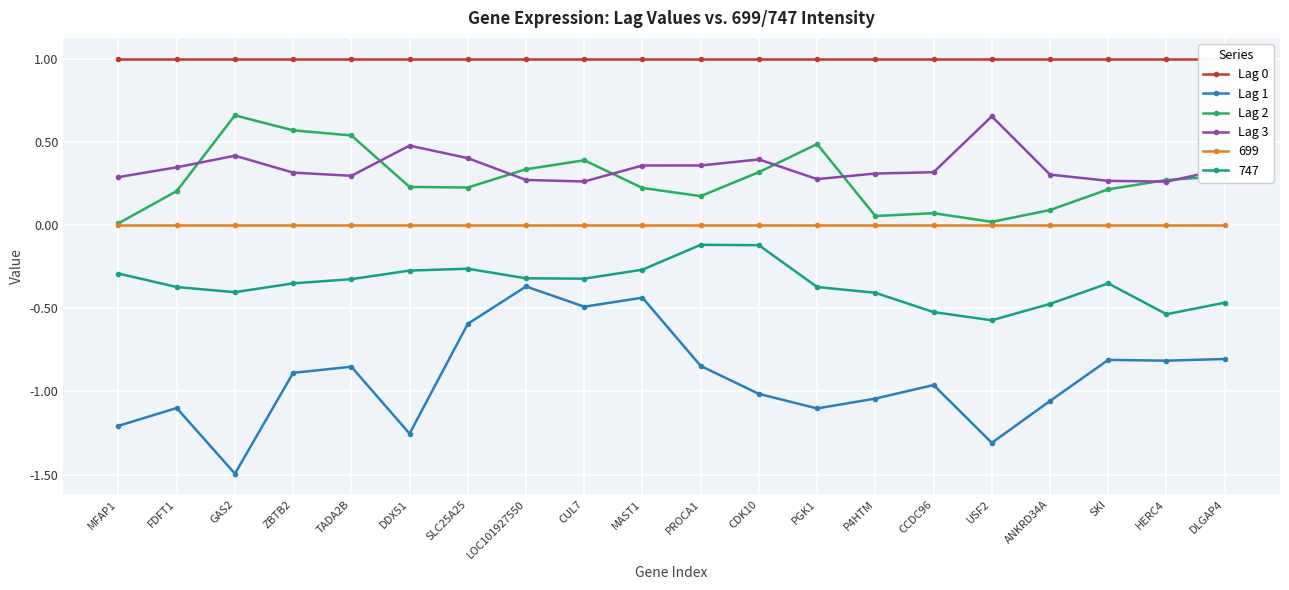

What is the difference between the maximum and minimum values in the Lag 1 series?

1.1